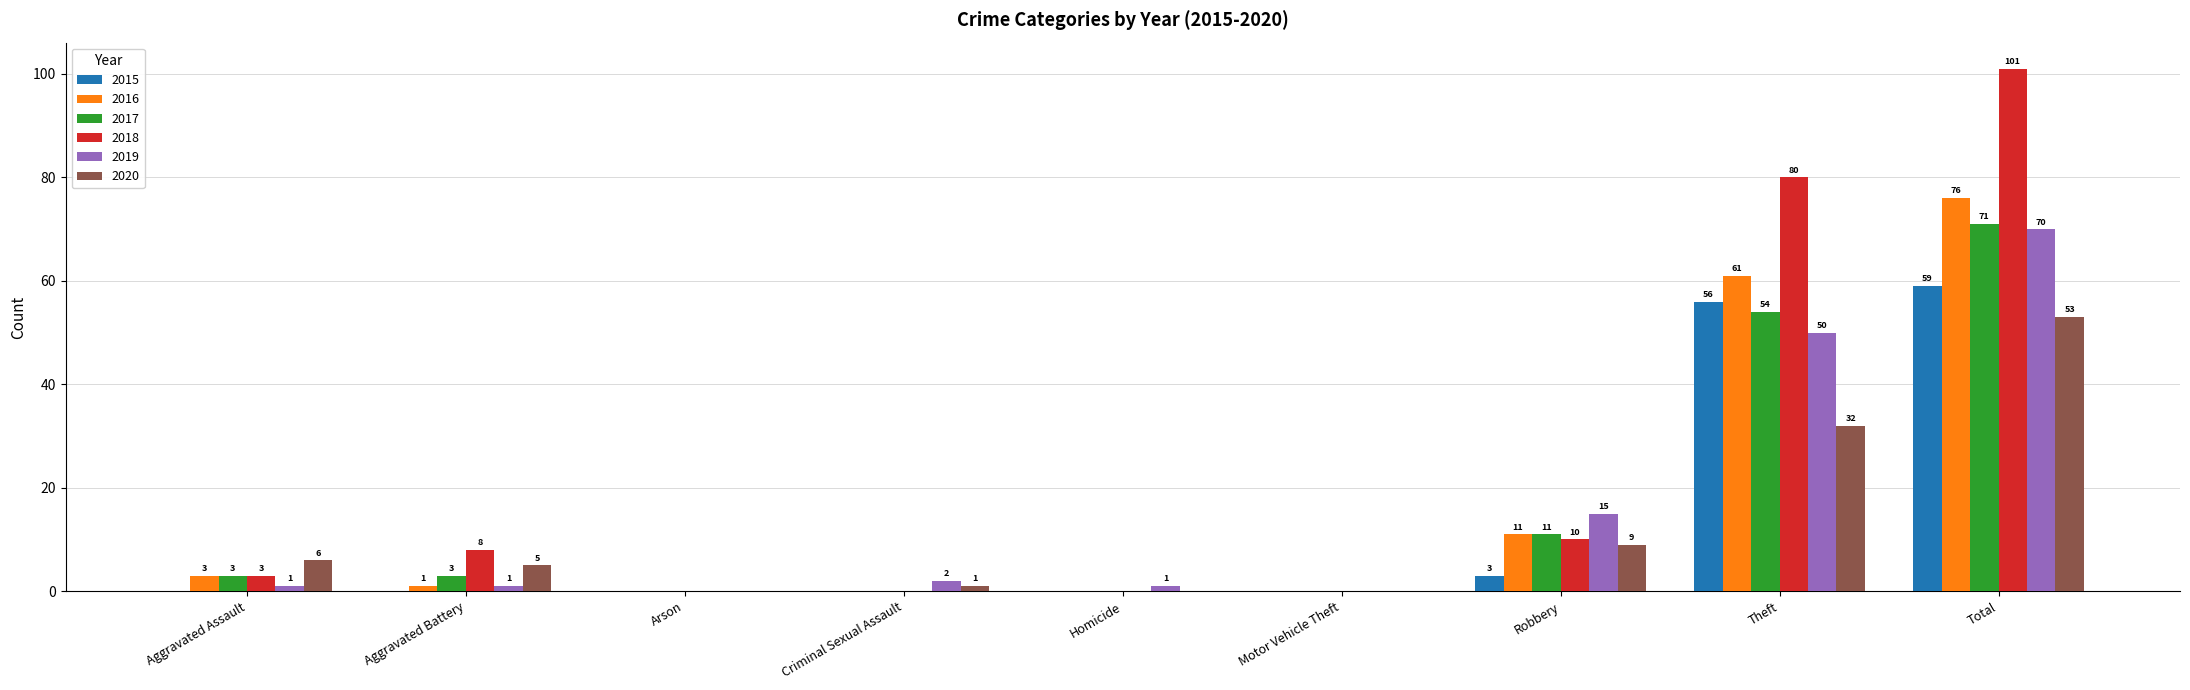

What is the sum of all 2019 values?

140